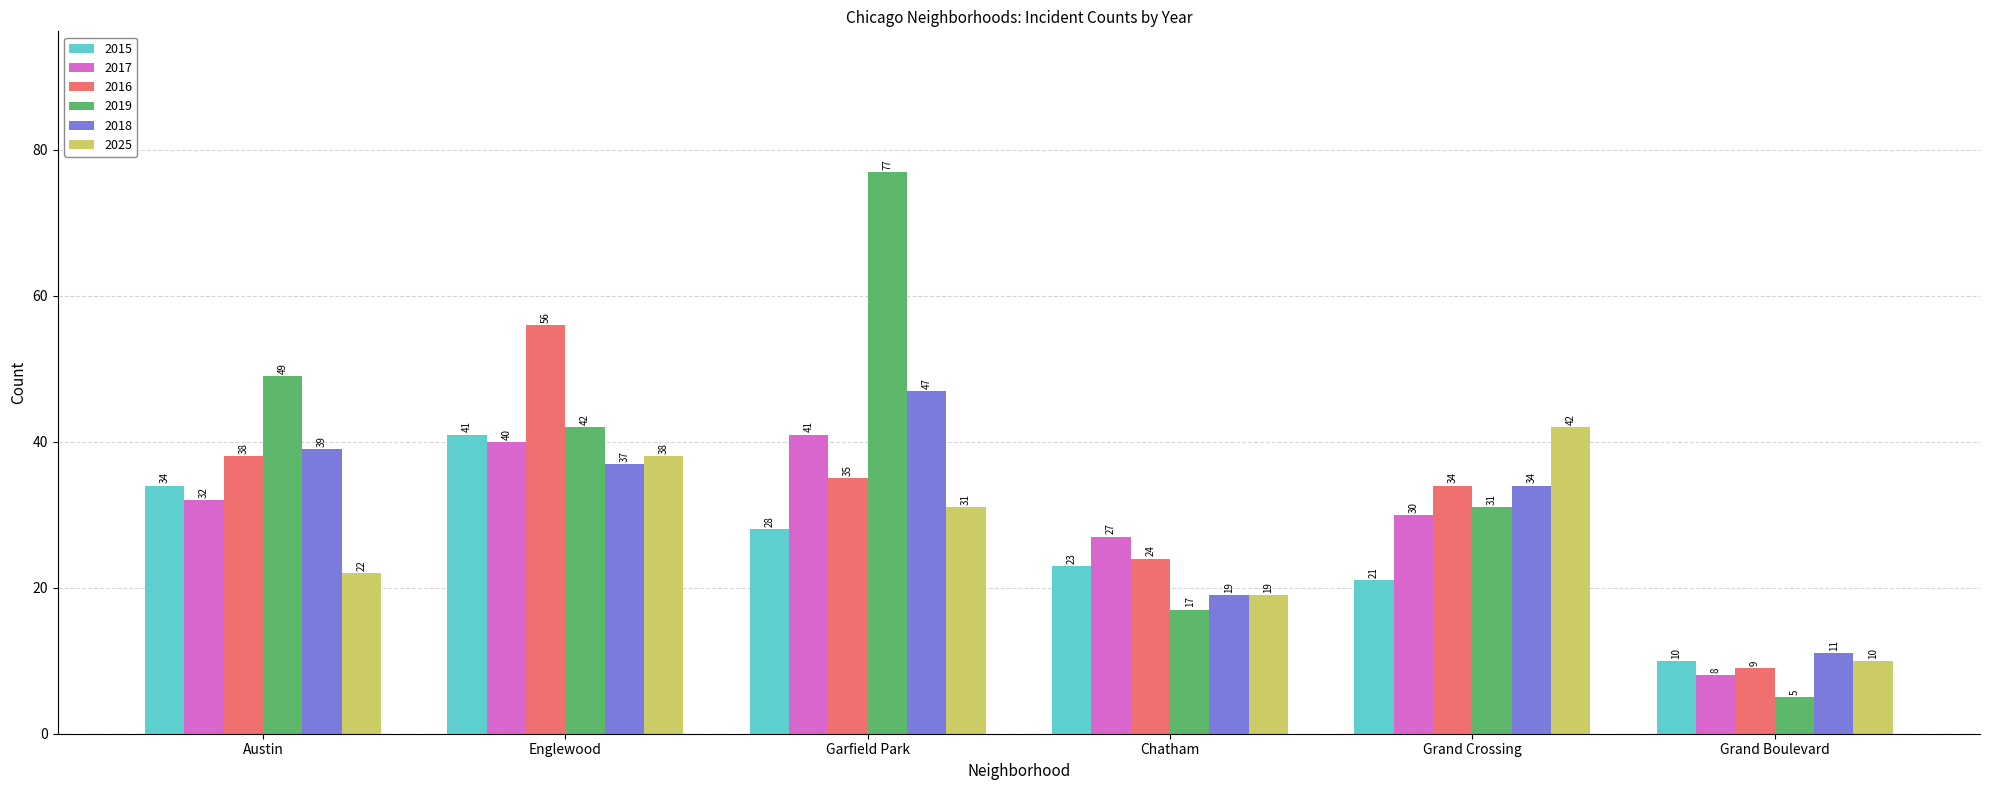

At which category does the chart reach its minimum across all series?

Grand Boulevard